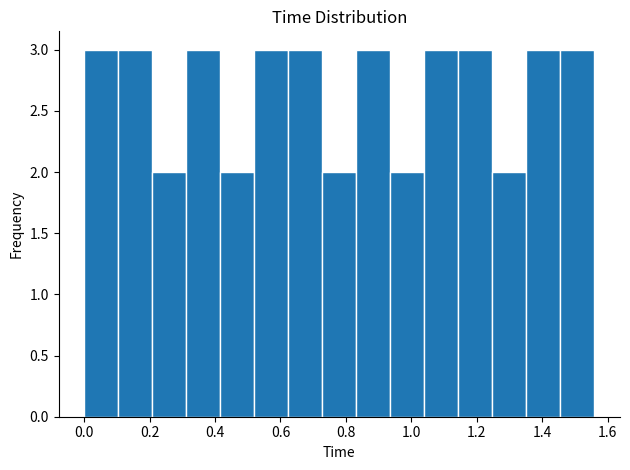

What is the height of the bar covering 0.936 to 1.040 on the x-axis? Neither the bar edges nor the heights are printed on the chart, so give them approximately, as read against the axes.

2